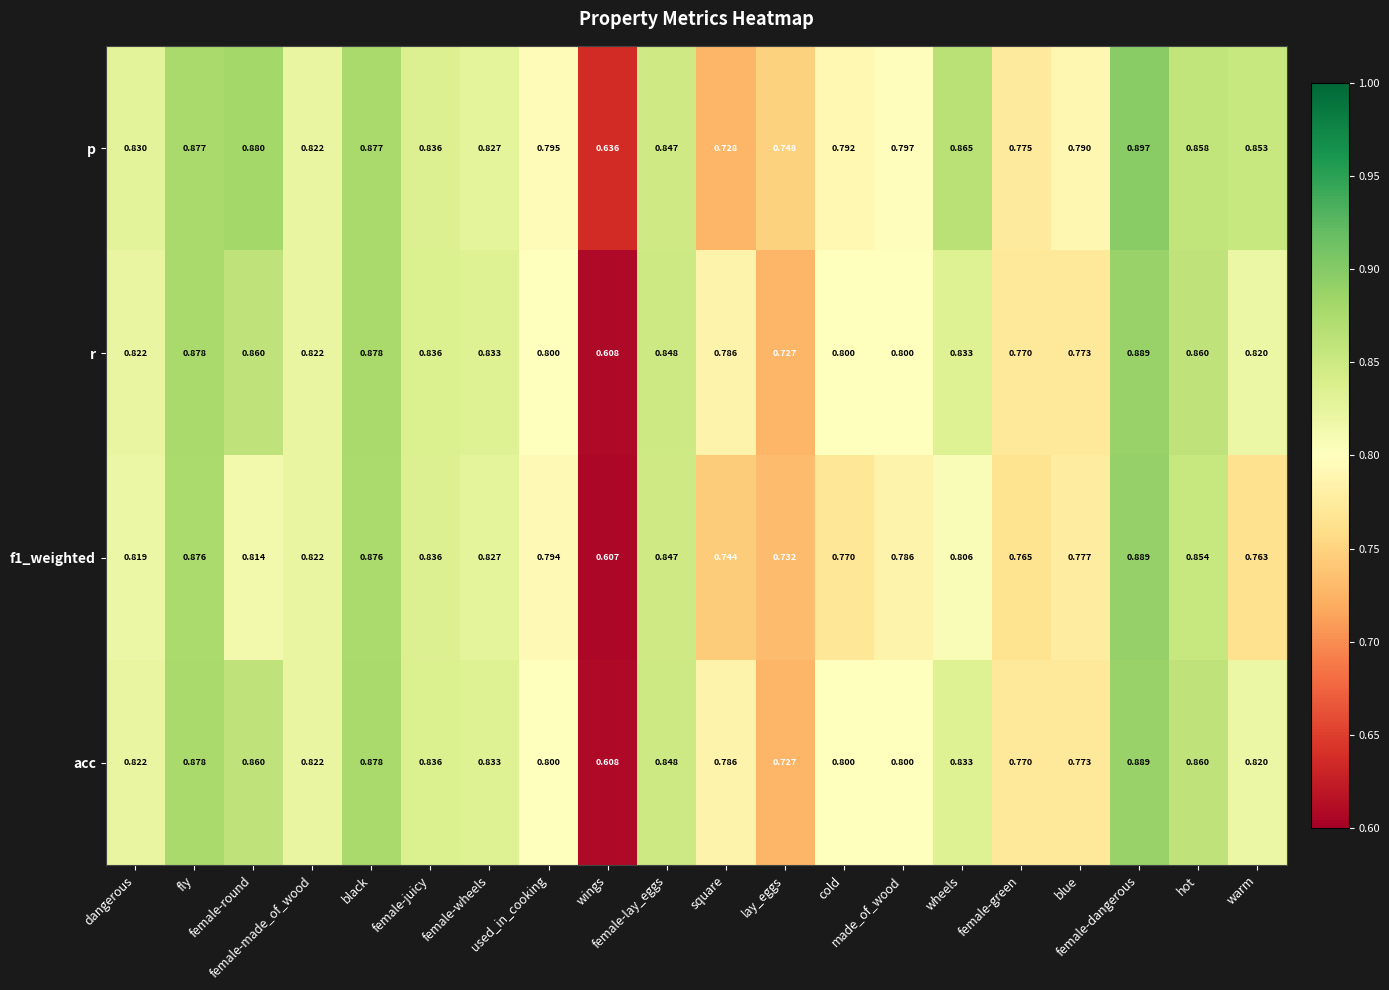

Which series has the largest total across all categories?

p